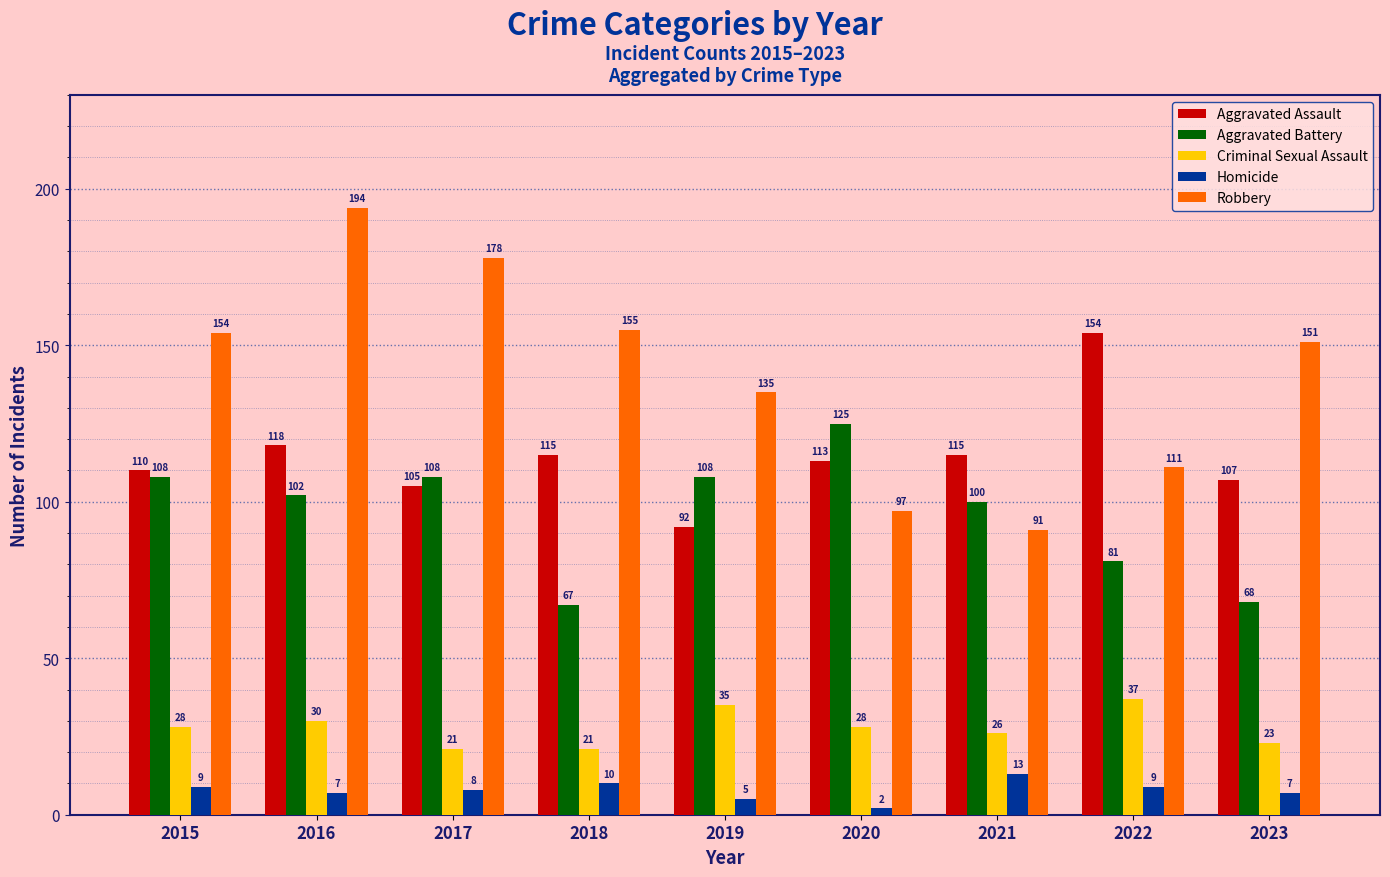

The value of Robbery at 2019 is 182. True or false?

False